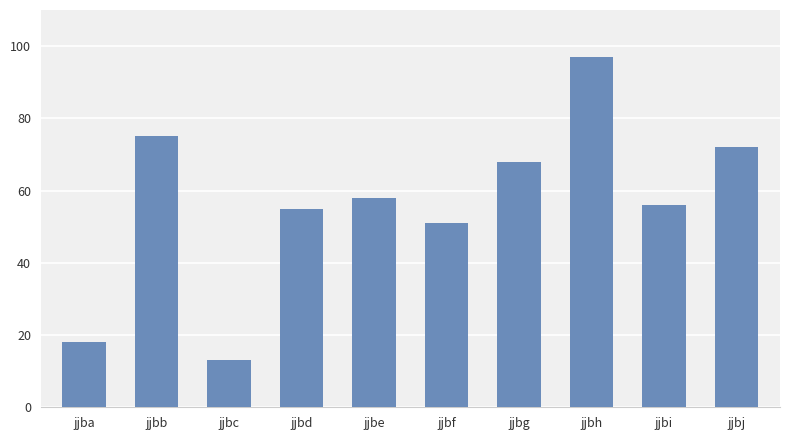

Reading left to right, extract all data points from this chart.

18	75	13	55	58	51	68	97	56	72